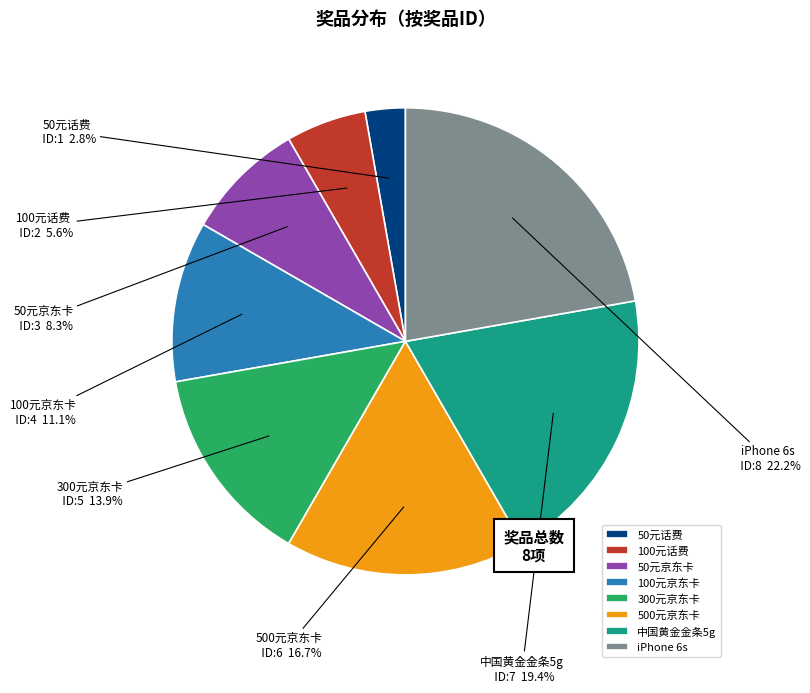

Count the number of slices in the pie.

8